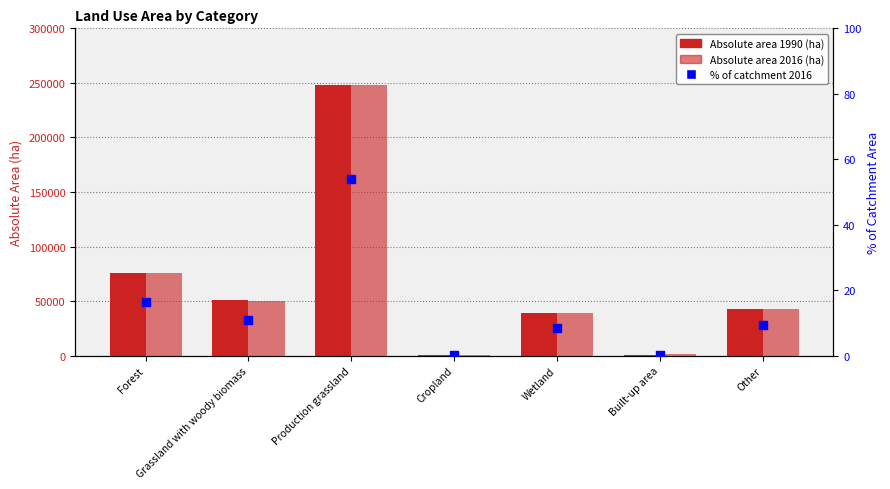

Which has a higher value, Forest or Other?

Forest